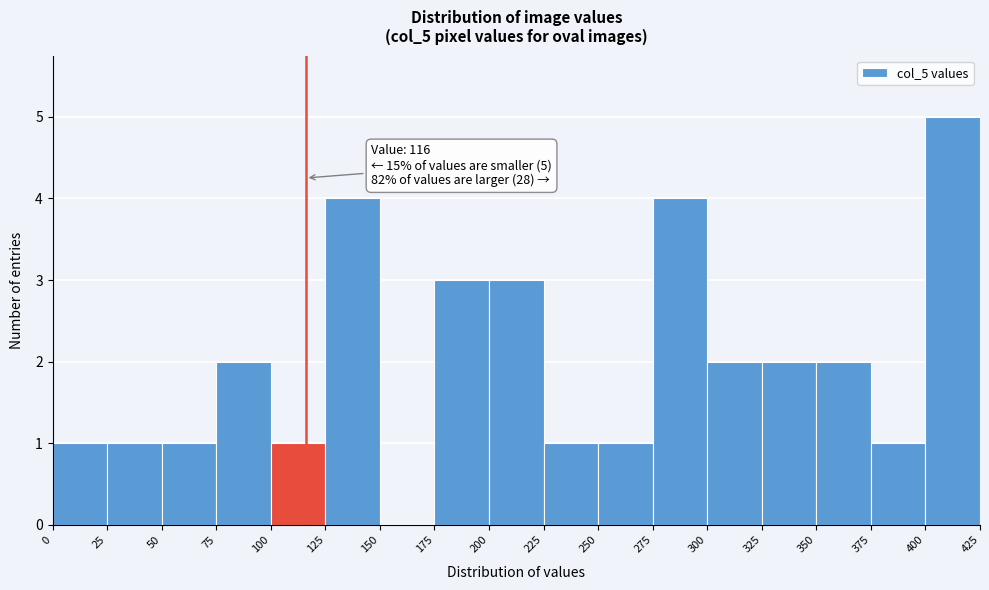

Over which range of the x-axis is the bar tallest?

400 to 425